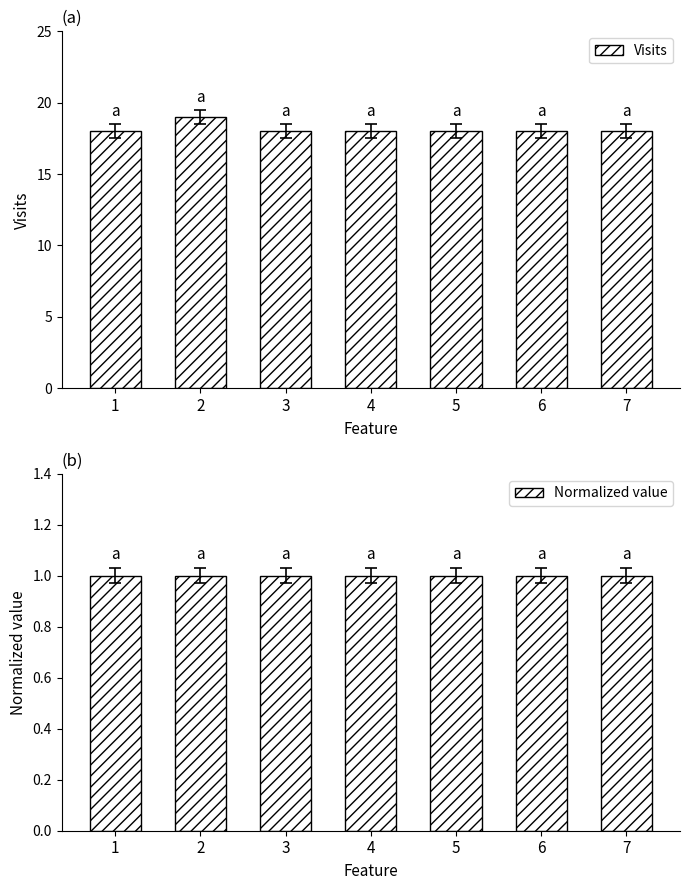

The Normalized value series shows 1 at 3. True or false?

True